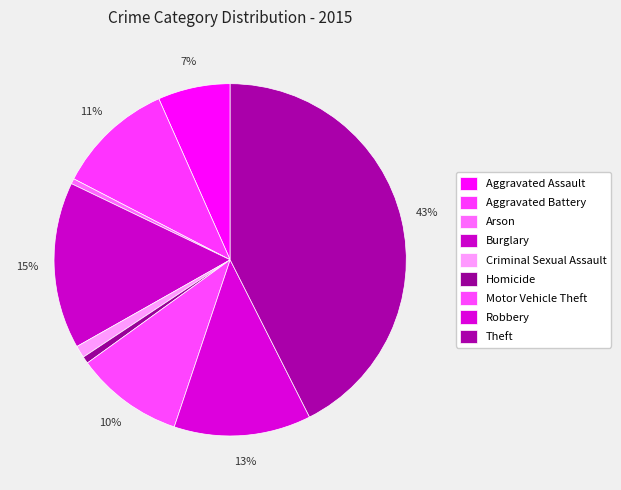

To the nearest percent, what percentage of the pie is Robbery?

13%